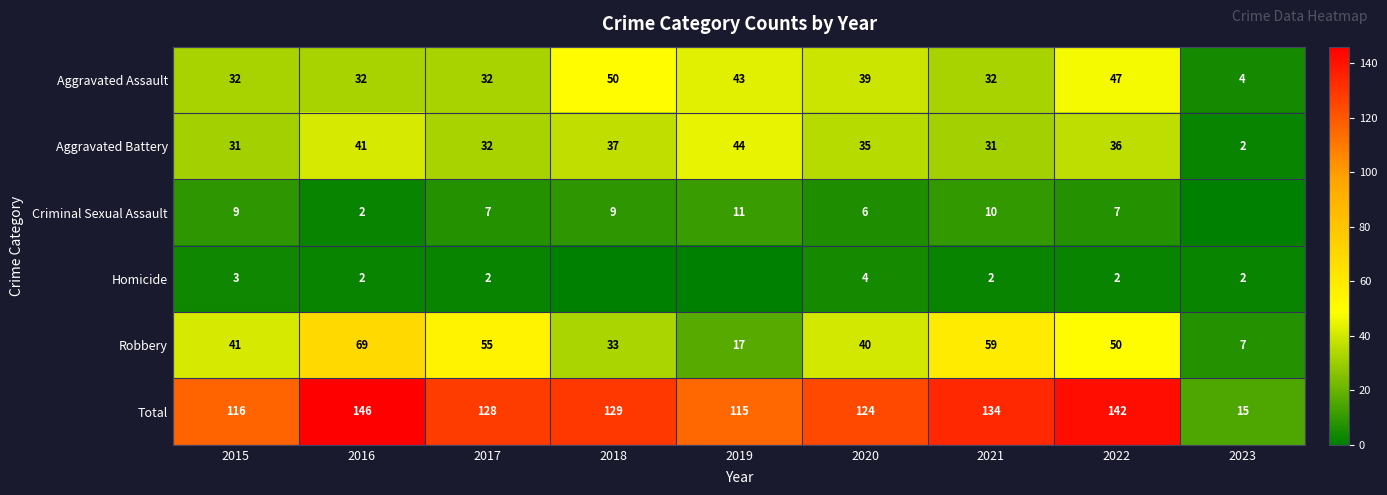

At how many categories does at least one series exceed 6?

9